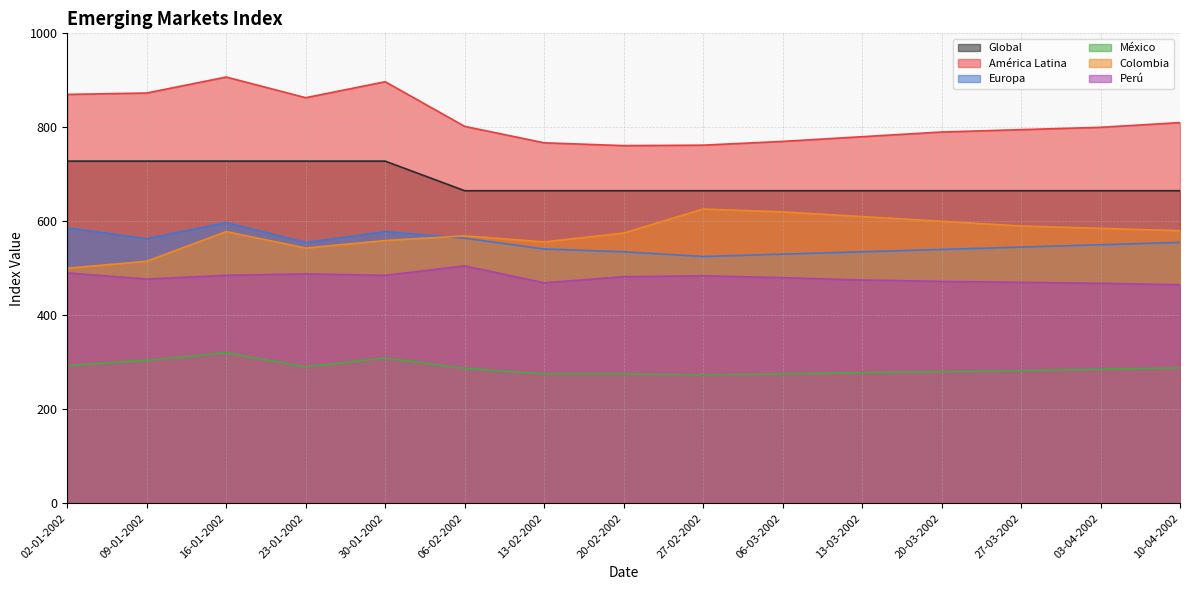

How many series are shown in this chart?

6